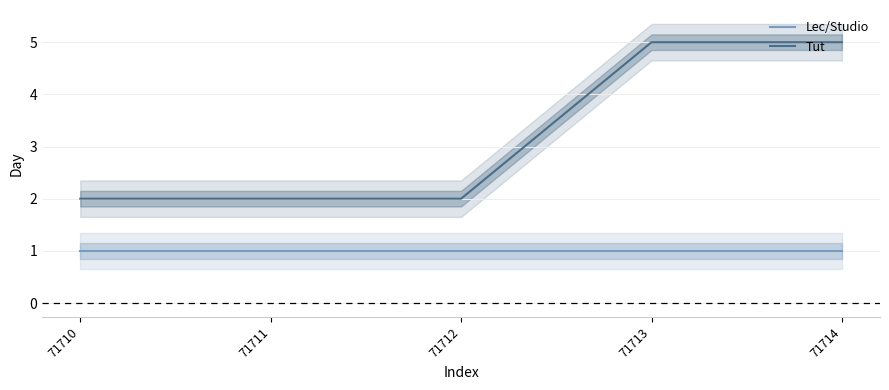

Is it true that Tut equals 9 at 71714?

False